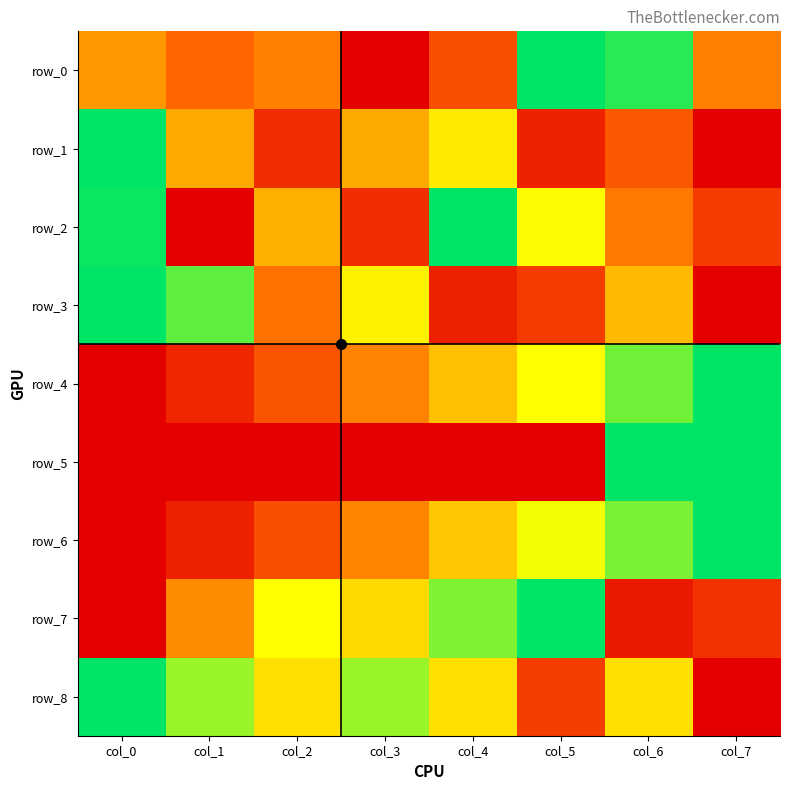

The row_8 series shows 1.1 at col_2. True or false?

False